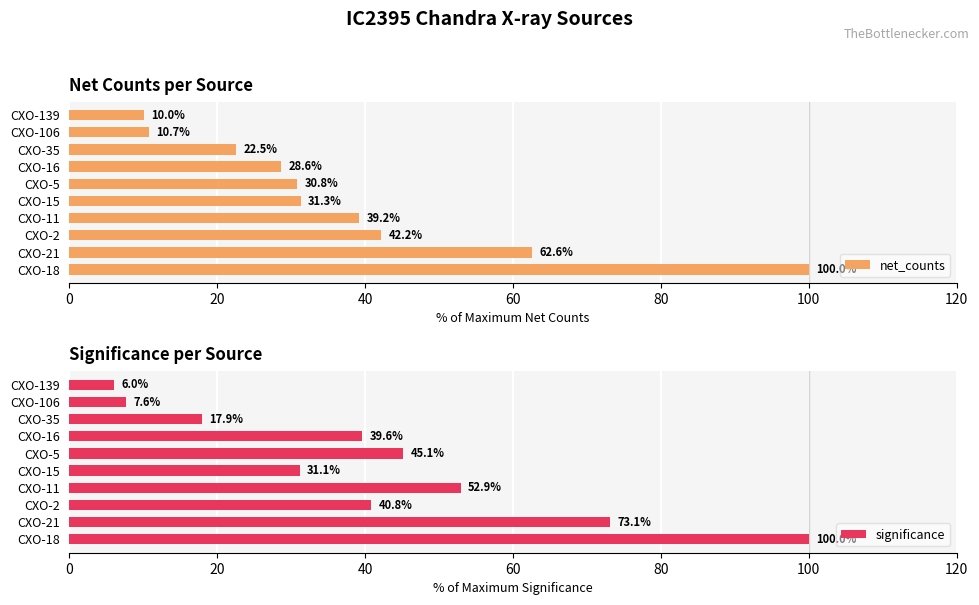

What is the sum of the net_counts values at CXO-139 and CXO-5?

40.9